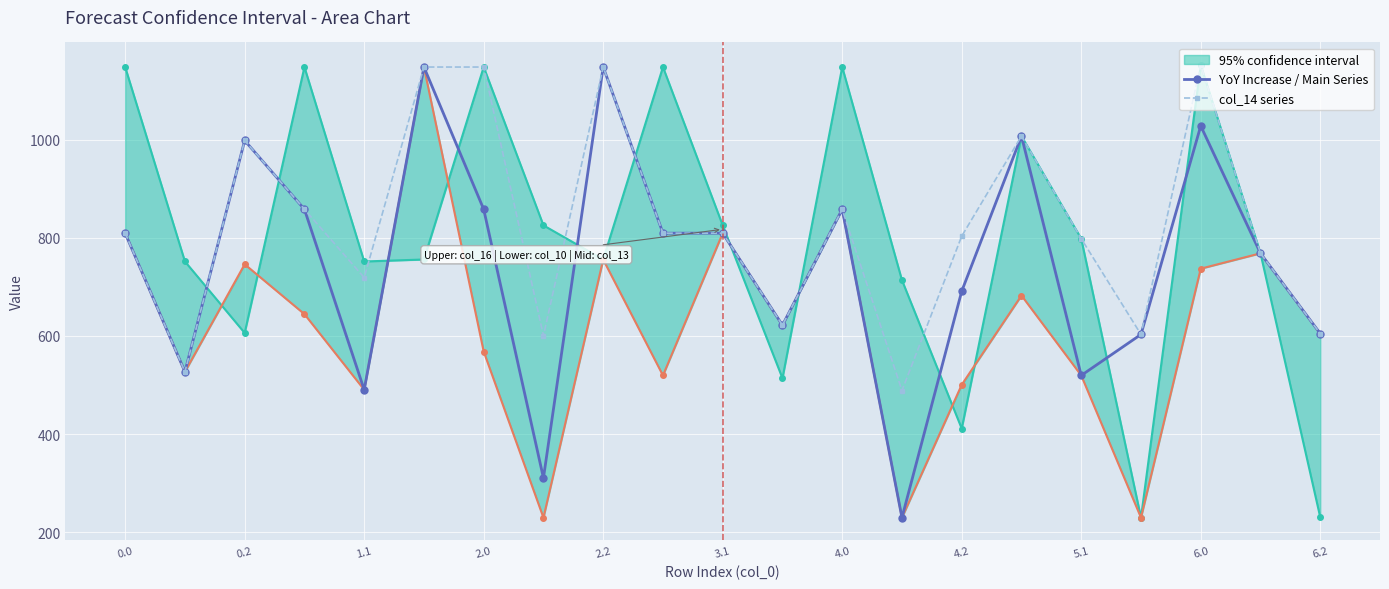

Where is the first local maximum for col_14 series?

0.2